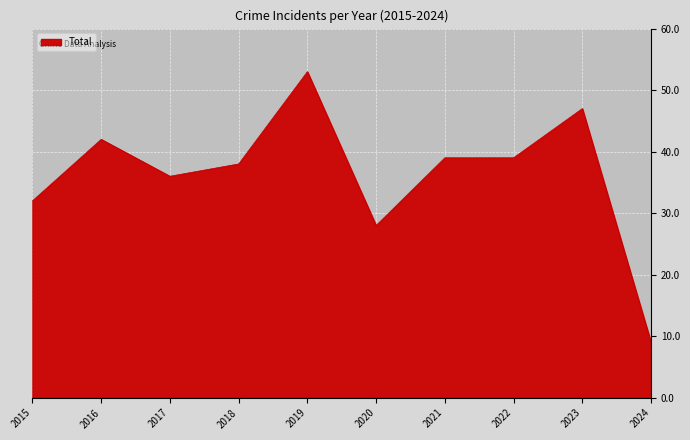

What is the difference between the values at 2023 and 2015?

15